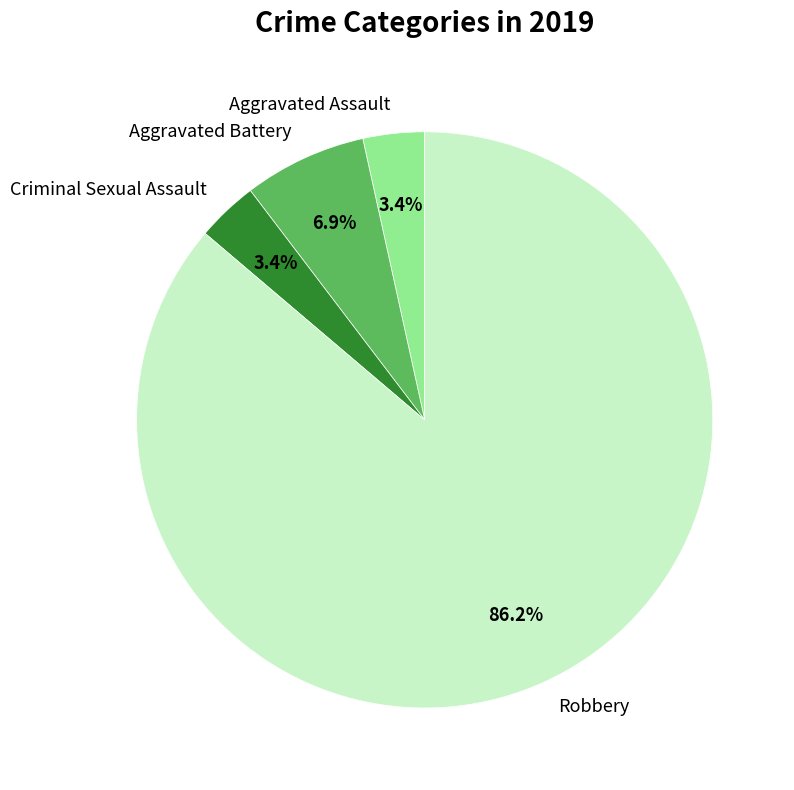

Does any single category account for the majority?

Yes